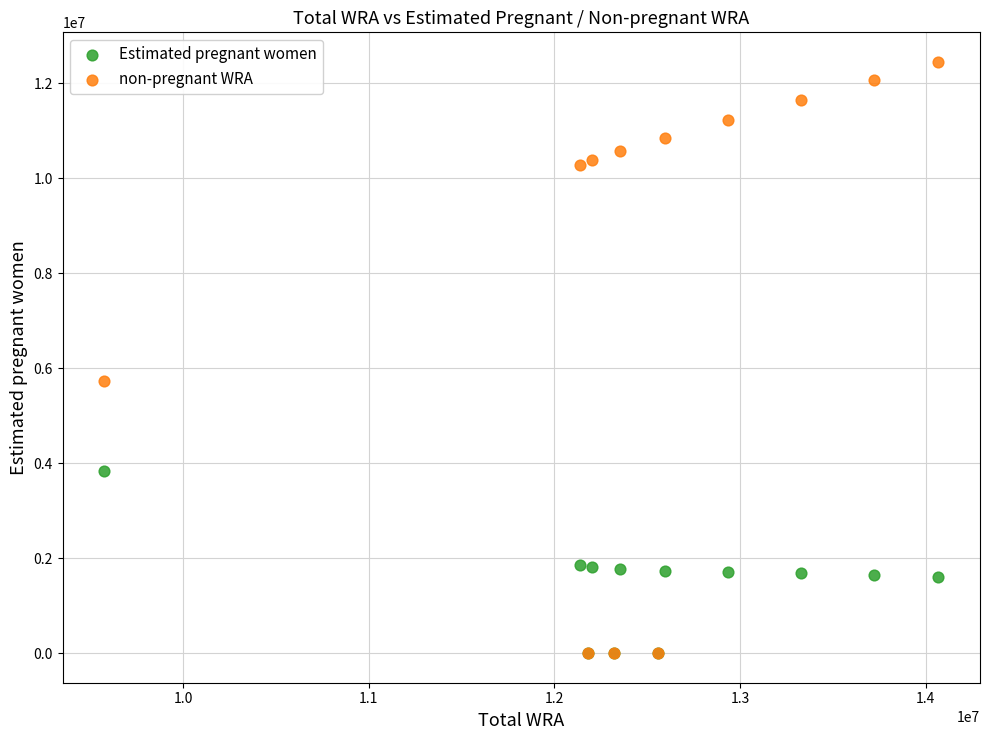

In the non-pregnant WRA series, what Y value is closest to 6226513?

5741503.4